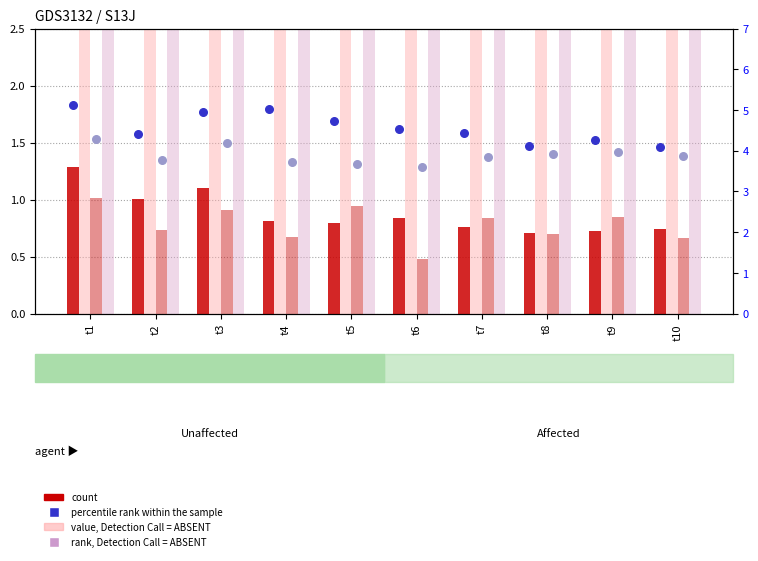

At how many categories does at least one series exceed 1?

10